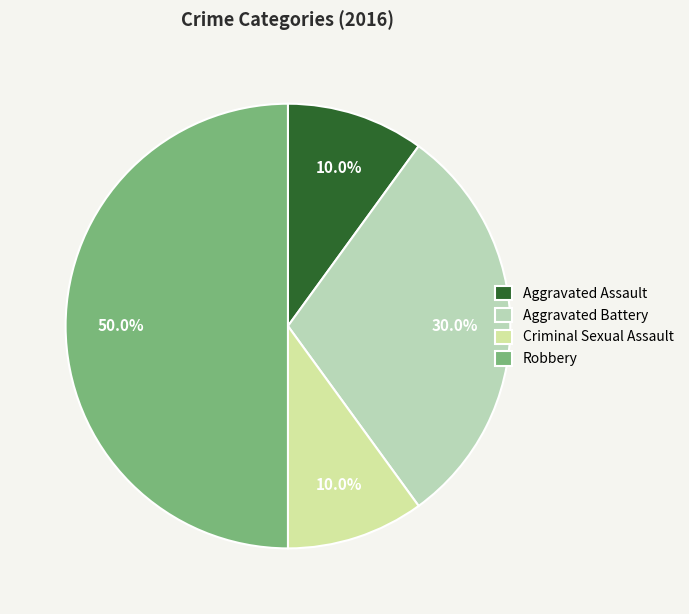

Is Aggravated Battery the majority of the pie?

No